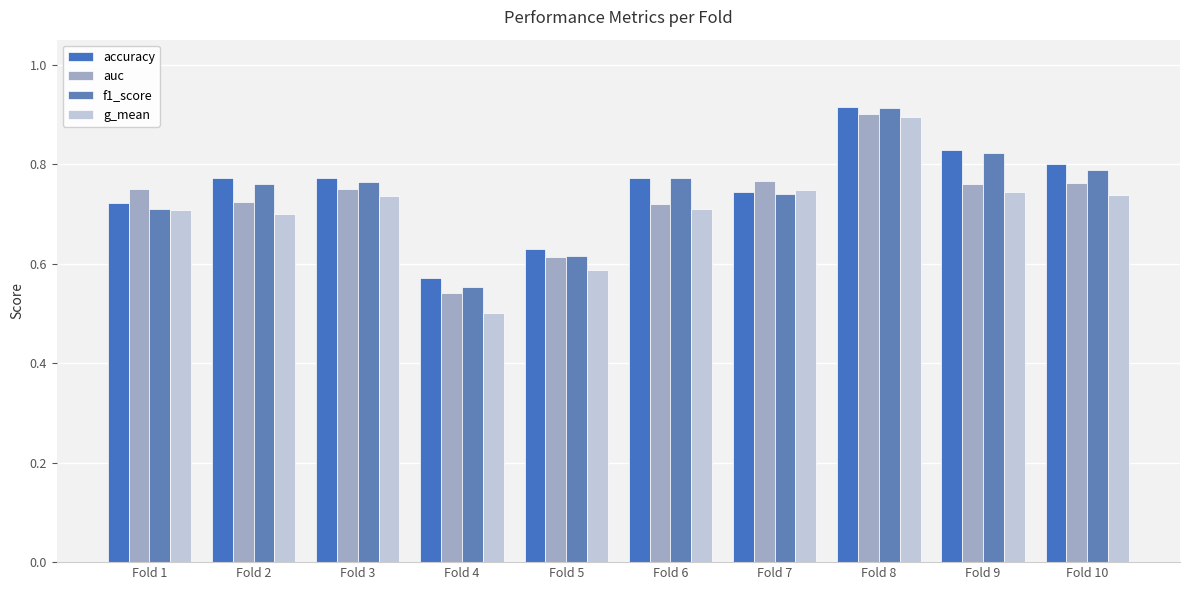

What is the difference between the accuracy values at Fold 1 and Fold 8?

0.2